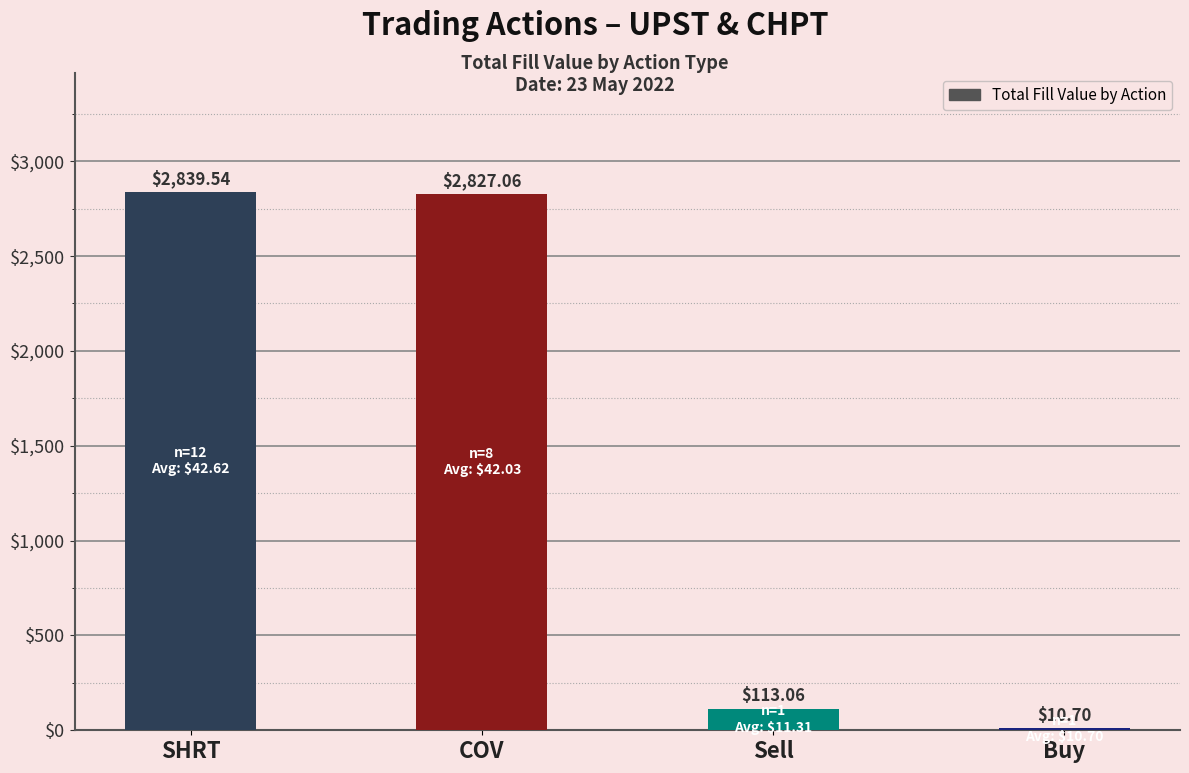

Is it true that the value at COV is 839.0?

False